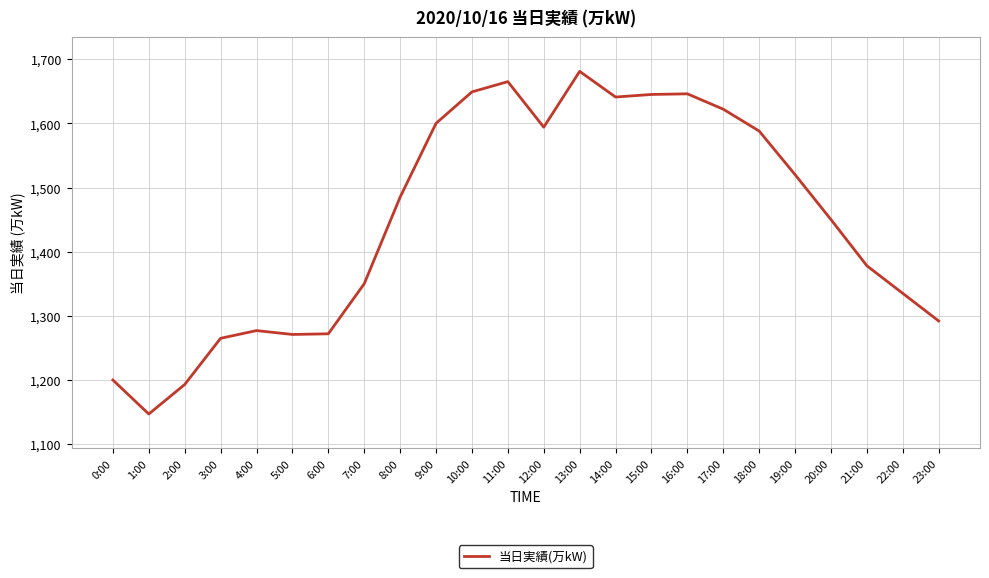

Which label corresponds to the smallest value in the chart?

1:00